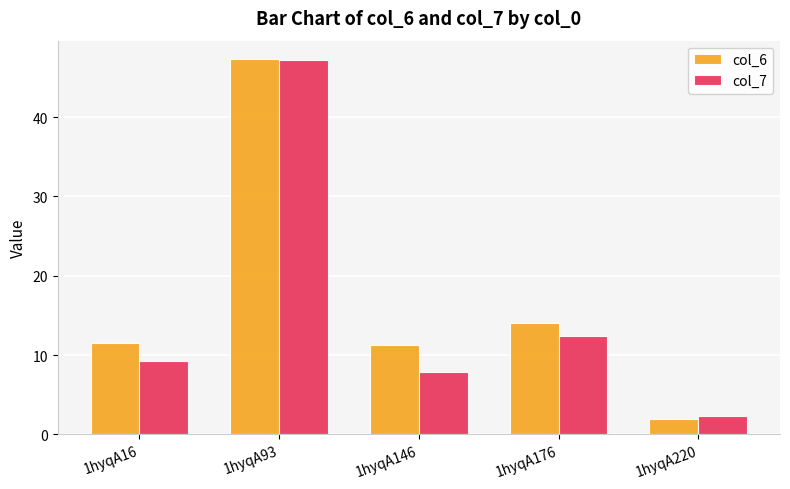

How many bars are there in total?

10